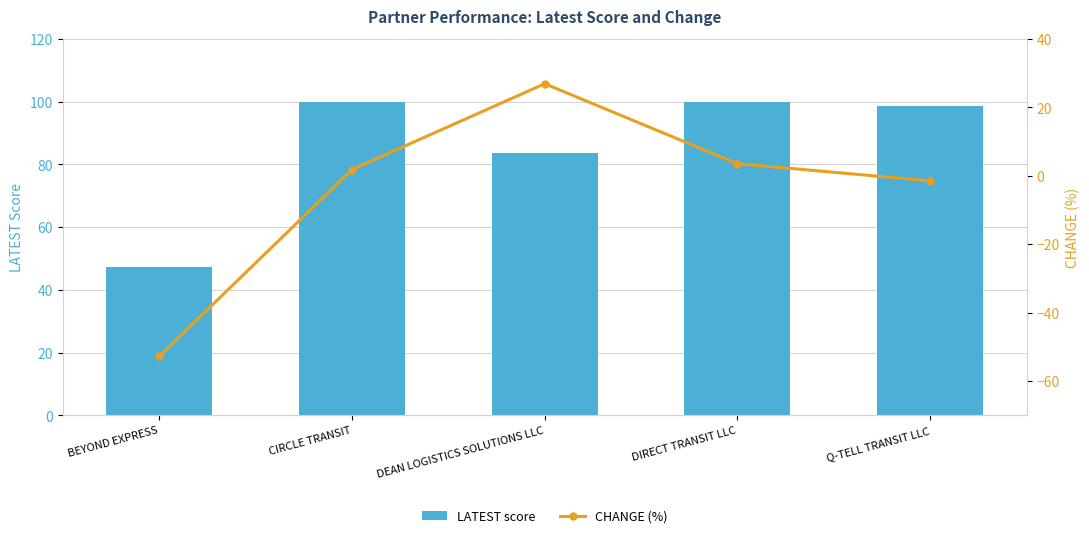

Count the number of categories in the chart.

5